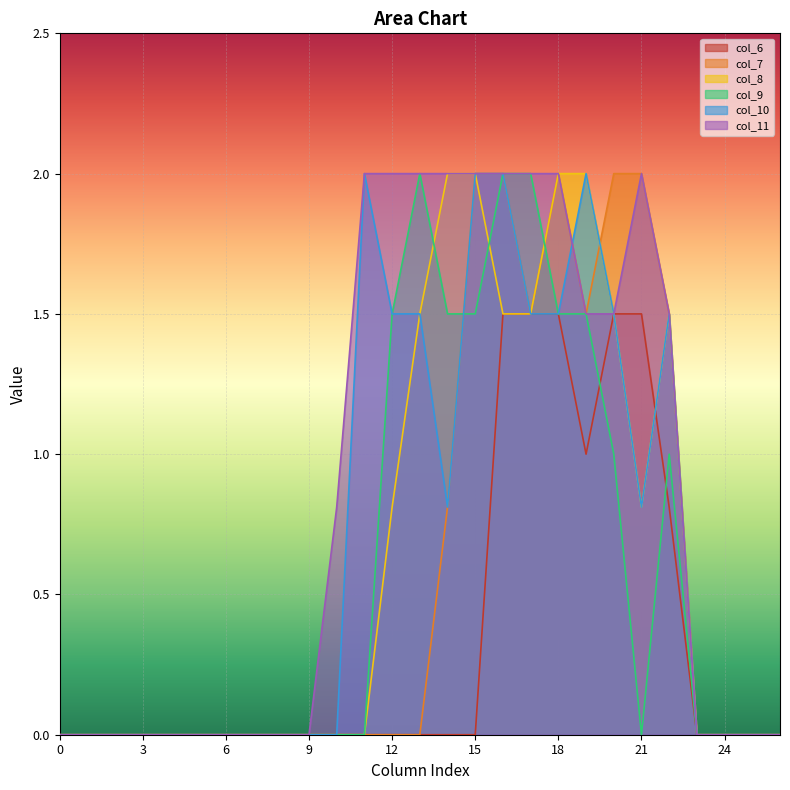

True or false: col_11 and col_7 intersect in this chart.

False